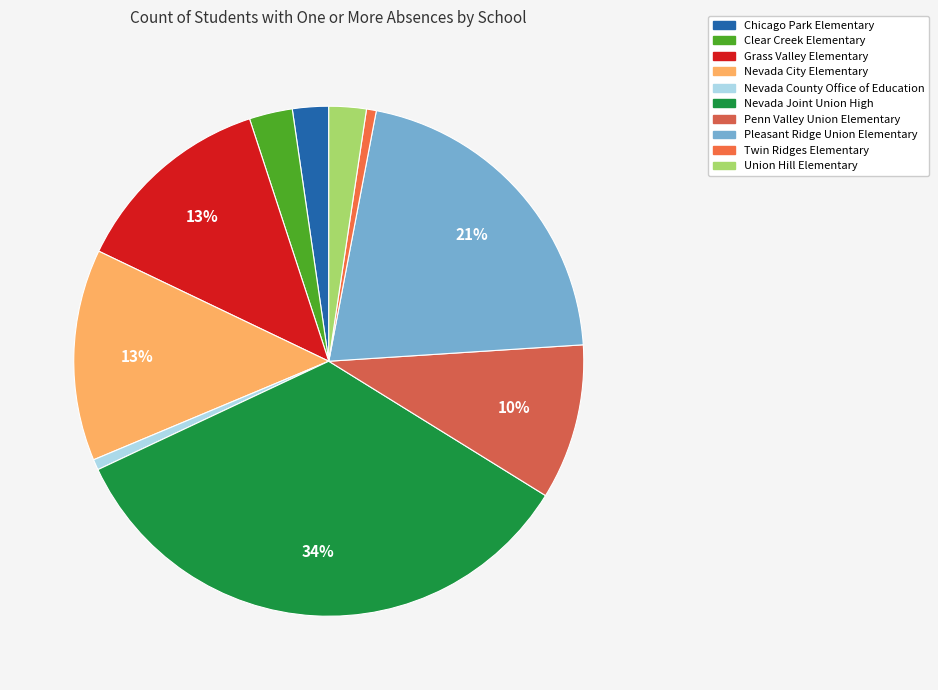

How many slices are in this pie chart?

10